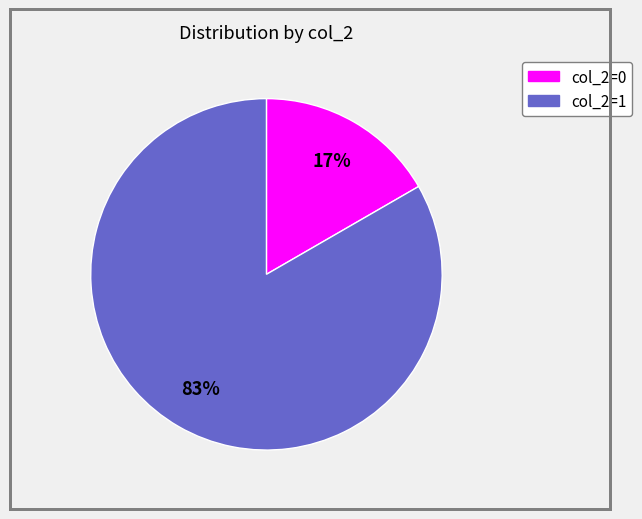

Is there any slice that represents more than half of the pie?

Yes